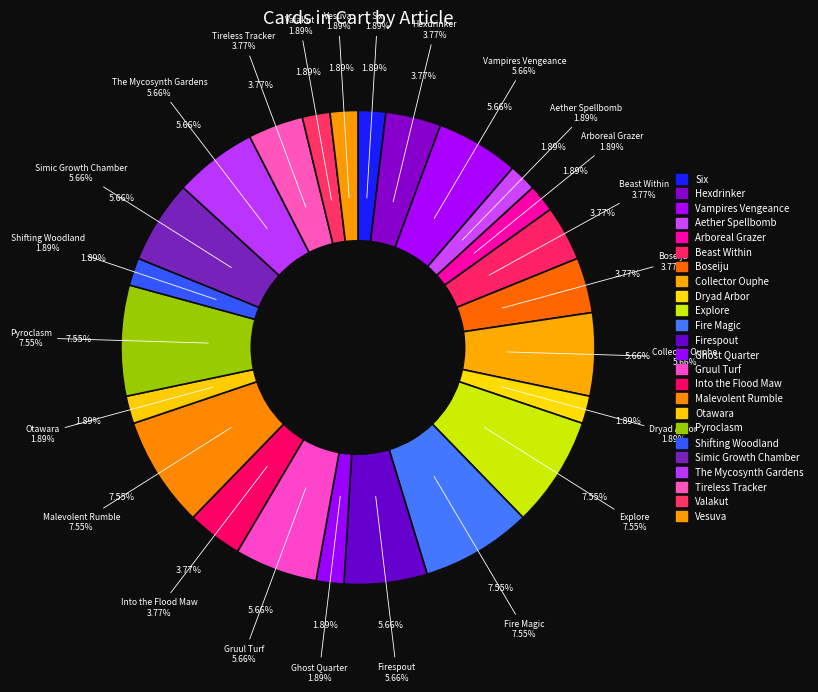

Count the number of slices in the pie.

25